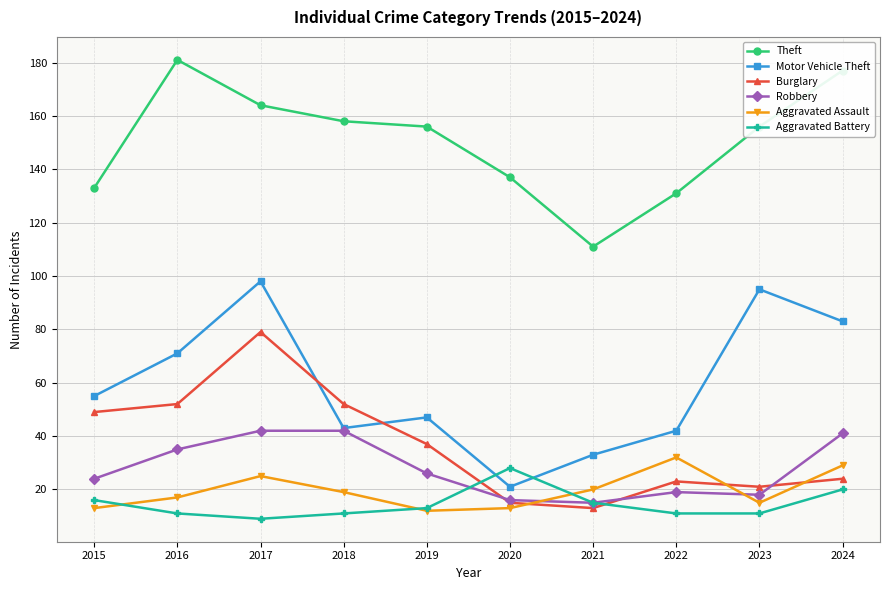

Does the chart display data point markers on the line(s)?

Yes